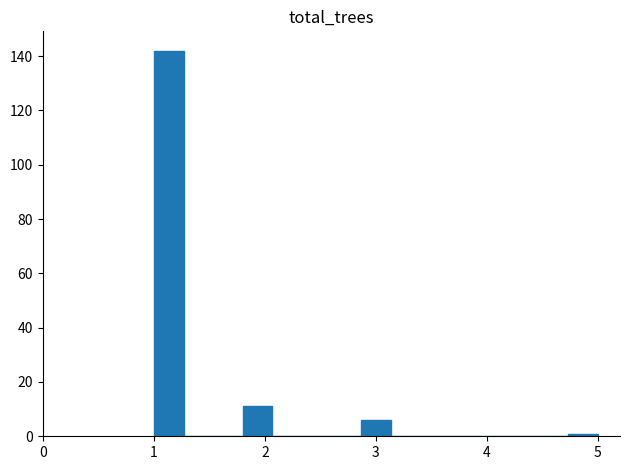

Read against the x-axis, roughly where is the centre of the tallest bar?

1.1